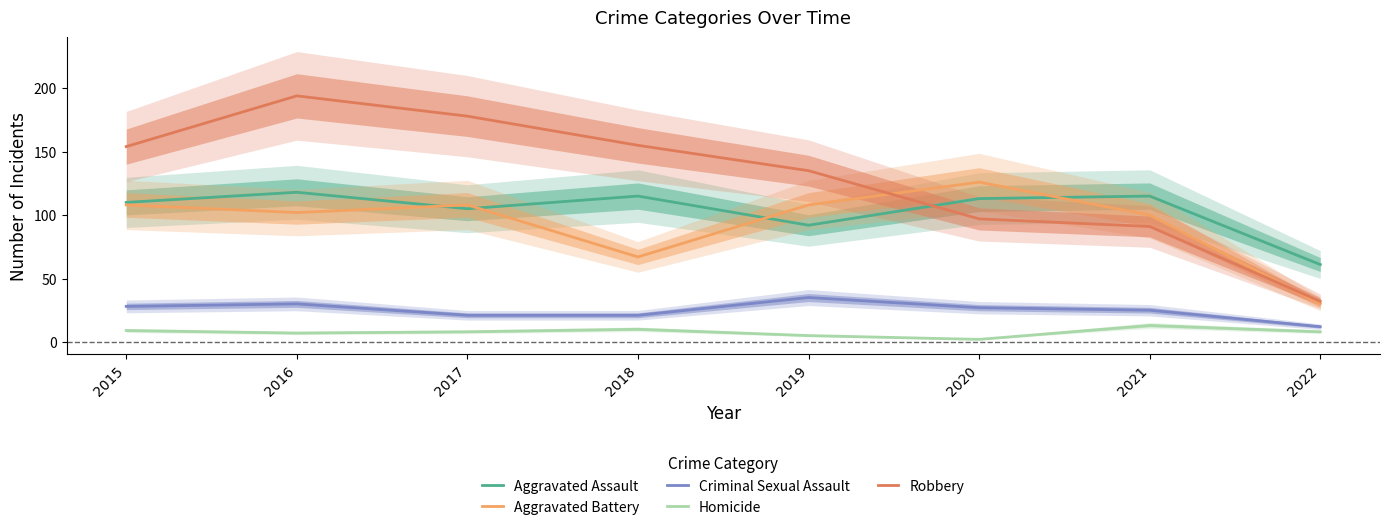

What is the value of the Robbery point at the 2nd from the left?

194